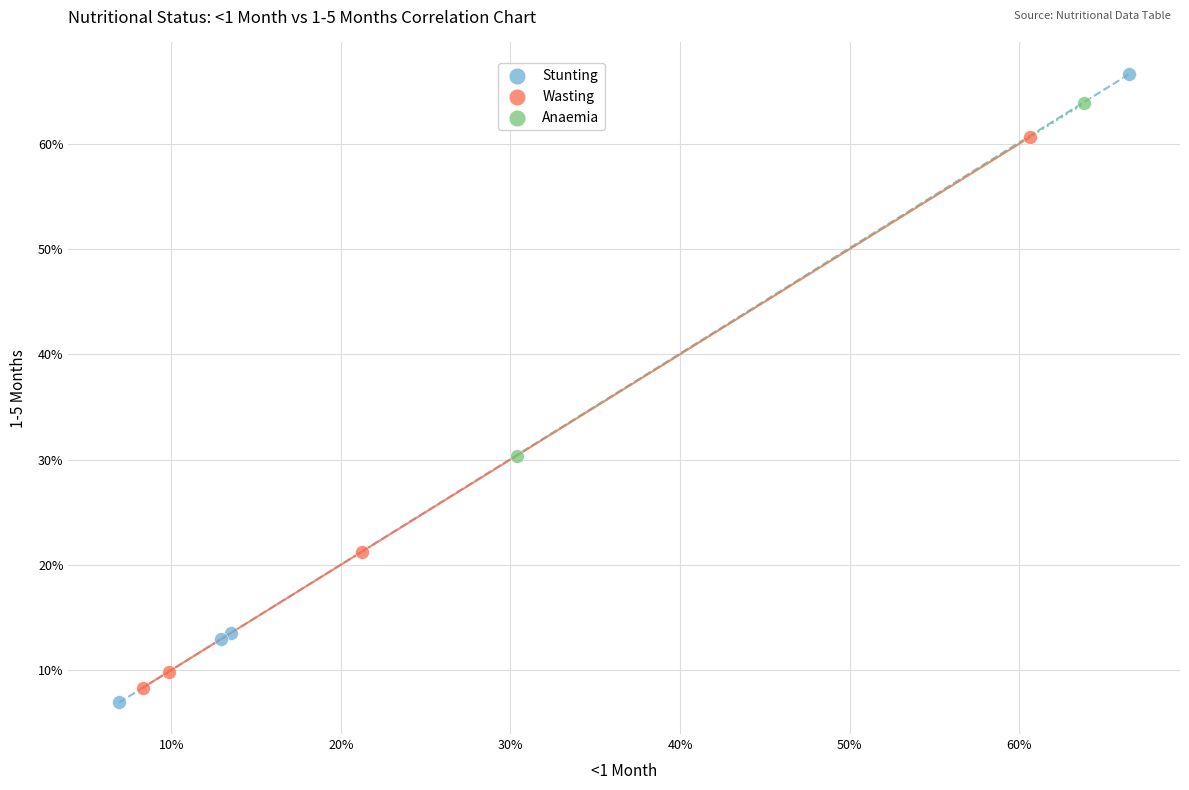

Which series reaches the minimum Y coordinate?

Stunting